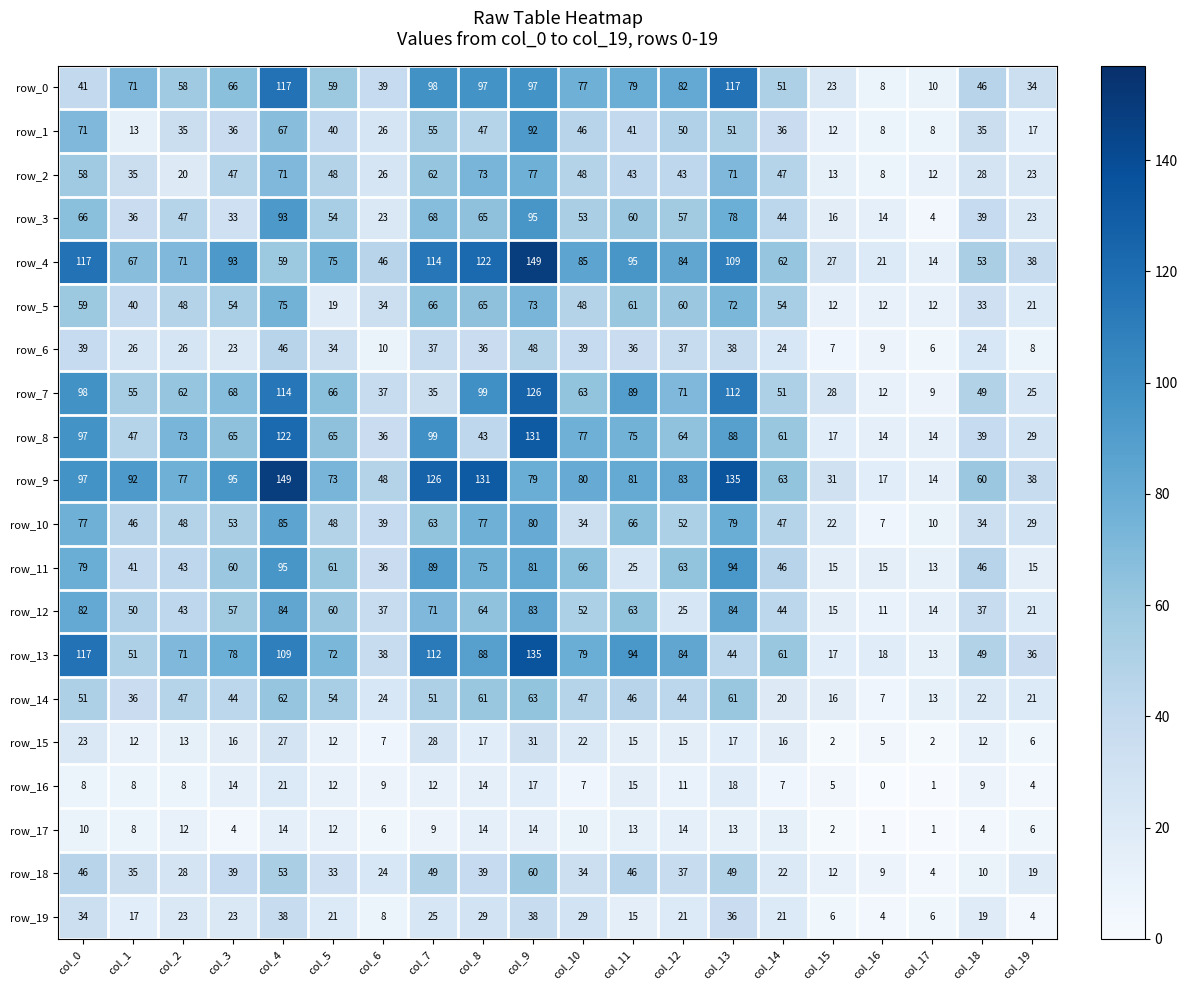

Reading left to right, transcribe all the data shown in this chart.

row_0: 41	71	58	66	117	59	39	98	97	97	77	79	82	117	51	23	8	10	46	34
row_1: 71	13	35	36	67	40	26	55	47	92	46	41	50	51	36	12	8	8	35	17
row_2: 58	35	20	47	71	48	26	62	73	77	48	43	43	71	47	13	8	12	28	23
row_3: 66	36	47	33	93	54	23	68	65	95	53	60	57	78	44	16	14	4	39	23
row_4: 117	67	71	93	59	75	46	114	122	149	85	95	84	109	62	27	21	14	53	38
row_5: 59	40	48	54	75	19	34	66	65	73	48	61	60	72	54	12	12	12	33	21
row_6: 39	26	26	23	46	34	10	37	36	48	39	36	37	38	24	7	9	6	24	8
row_7: 98	55	62	68	114	66	37	35	99	126	63	89	71	112	51	28	12	9	49	25
row_8: 97	47	73	65	122	65	36	99	43	131	77	75	64	88	61	17	14	14	39	29
row_9: 97	92	77	95	149	73	48	126	131	79	80	81	83	135	63	31	17	14	60	38
row_10: 77	46	48	53	85	48	39	63	77	80	34	66	52	79	47	22	7	10	34	29
row_11: 79	41	43	60	95	61	36	89	75	81	66	25	63	94	46	15	15	13	46	15
row_12: 82	50	43	57	84	60	37	71	64	83	52	63	25	84	44	15	11	14	37	21
row_13: 117	51	71	78	109	72	38	112	88	135	79	94	84	44	61	17	18	13	49	36
row_14: 51	36	47	44	62	54	24	51	61	63	47	46	44	61	20	16	7	13	22	21
row_15: 23	12	13	16	27	12	7	28	17	31	22	15	15	17	16	2	5	2	12	6
row_16: 8	8	8	14	21	12	9	12	14	17	7	15	11	18	7	5	0	1	9	4
row_17: 10	8	12	4	14	12	6	9	14	14	10	13	14	13	13	2	1	1	4	6
row_18: 46	35	28	39	53	33	24	49	39	60	34	46	37	49	22	12	9	4	10	19
row_19: 34	17	23	23	38	21	8	25	29	38	29	15	21	36	21	6	4	6	19	4